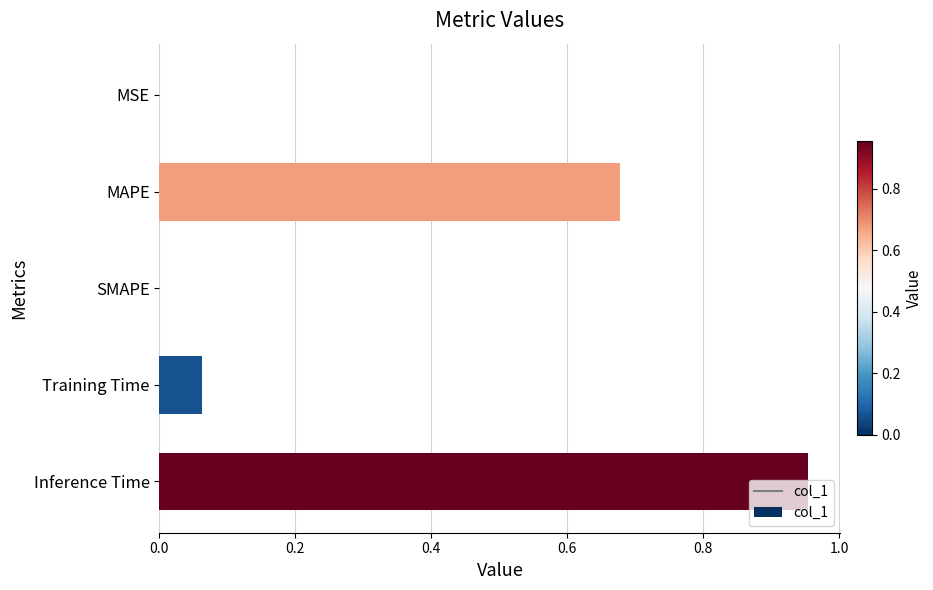

Which has a higher value, MSE or MAPE?

MAPE